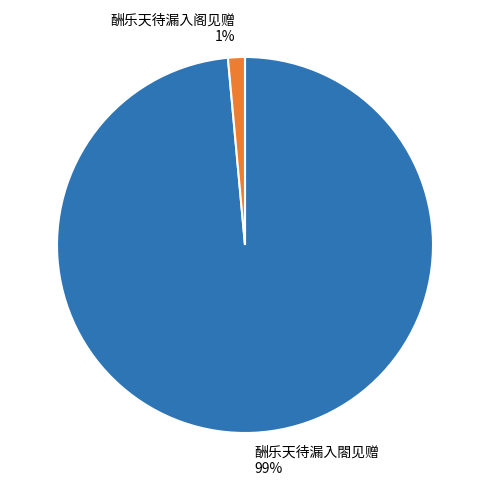

To the nearest percent, what portion does 酬乐天待漏入阁见赠 represent?

1%